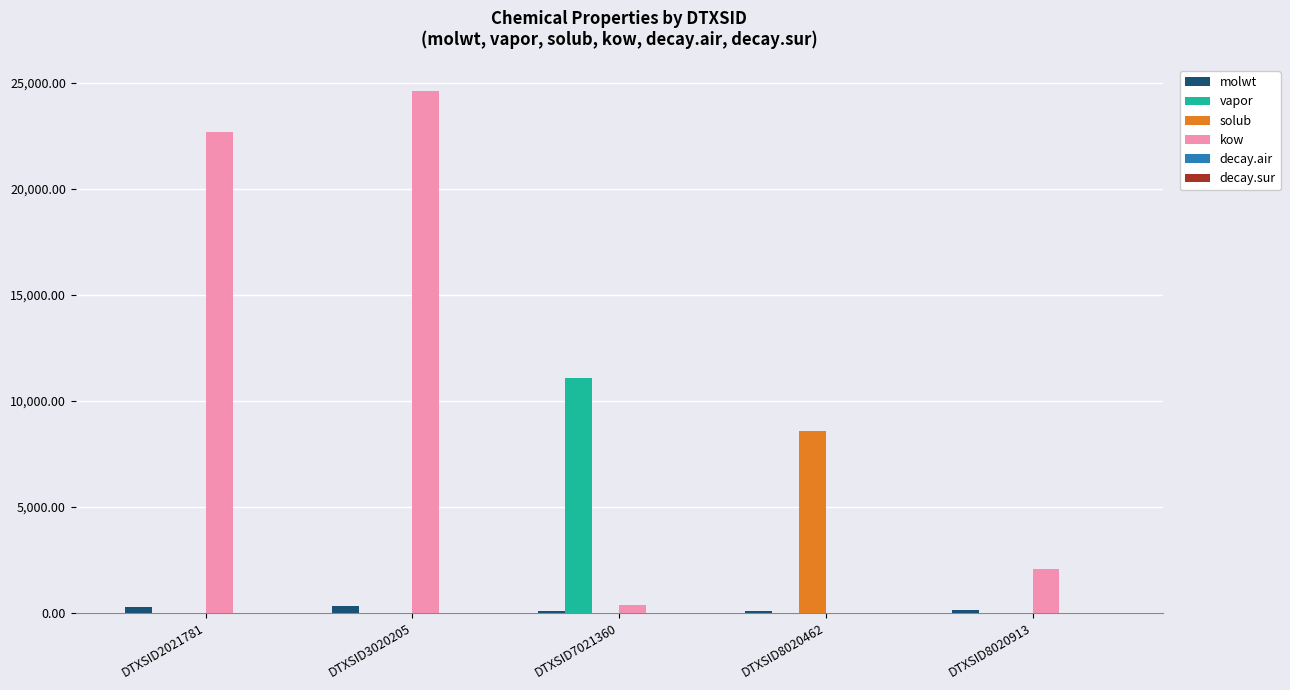

Which series has the largest total across all categories?

kow